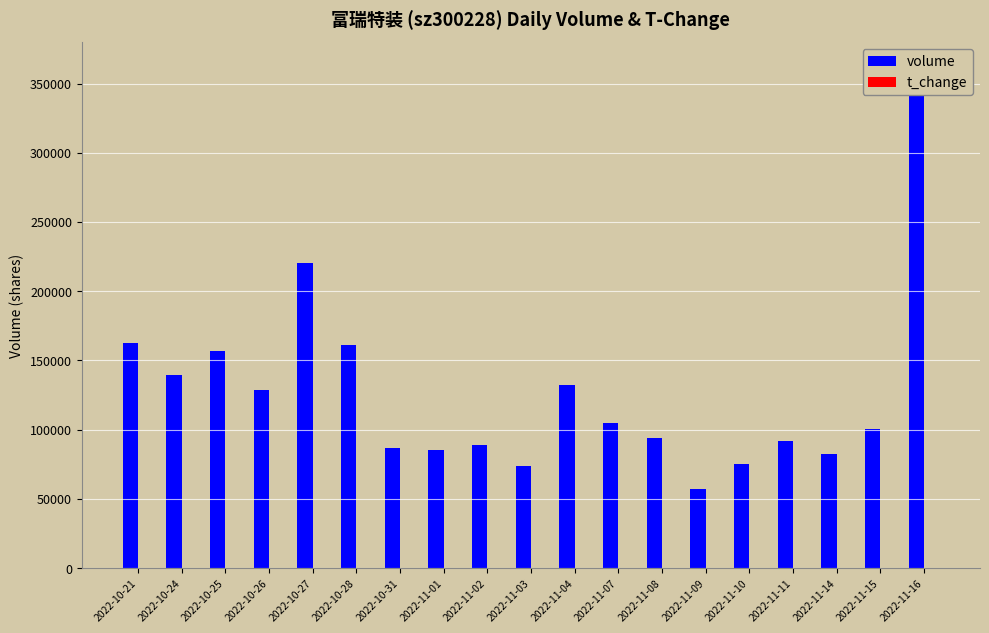

How many bars are there in each group?

2